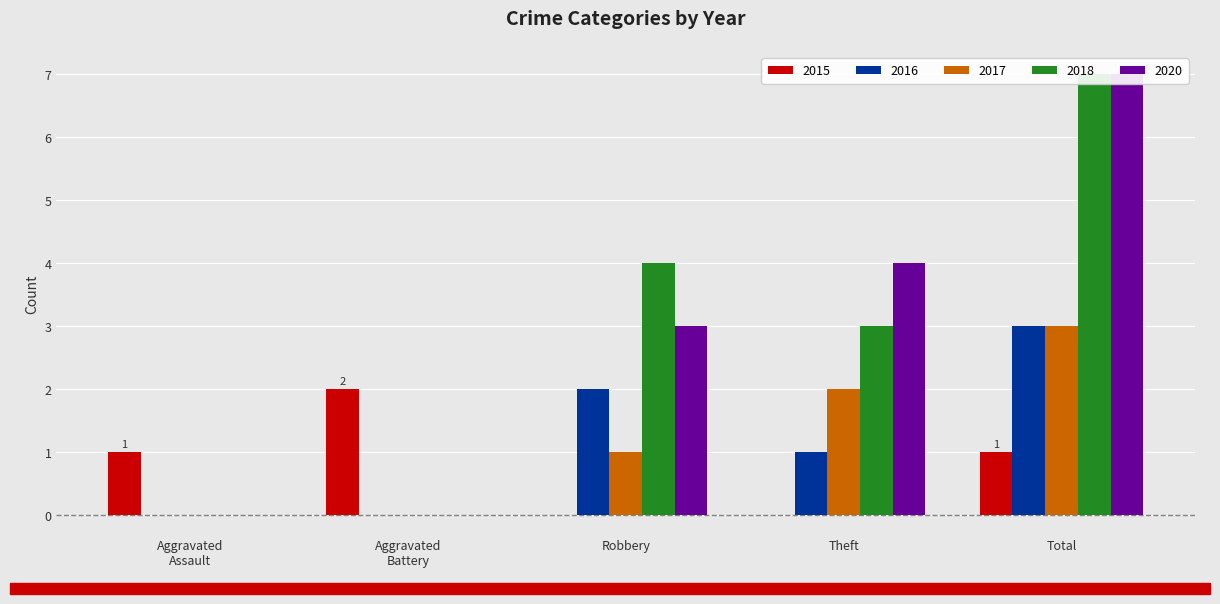

How many bars are there in each group?

5